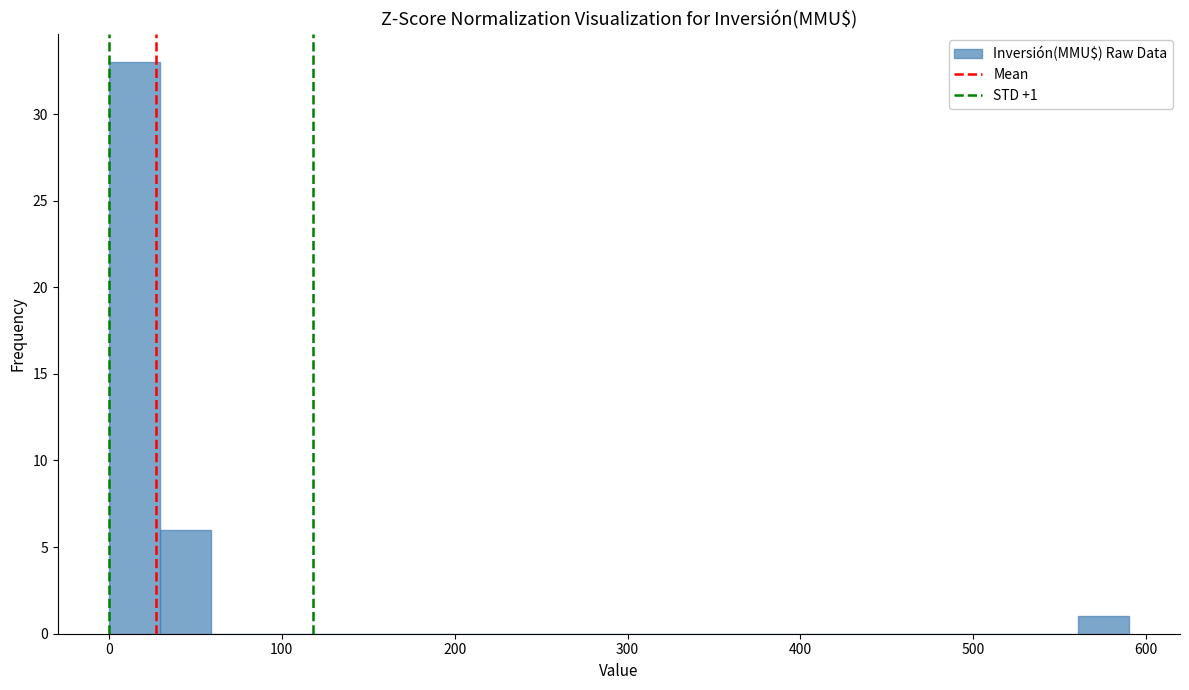

Around what value on the x-axis is the tallest bar? Give the approximate position of its centre, as read against the axis.

10